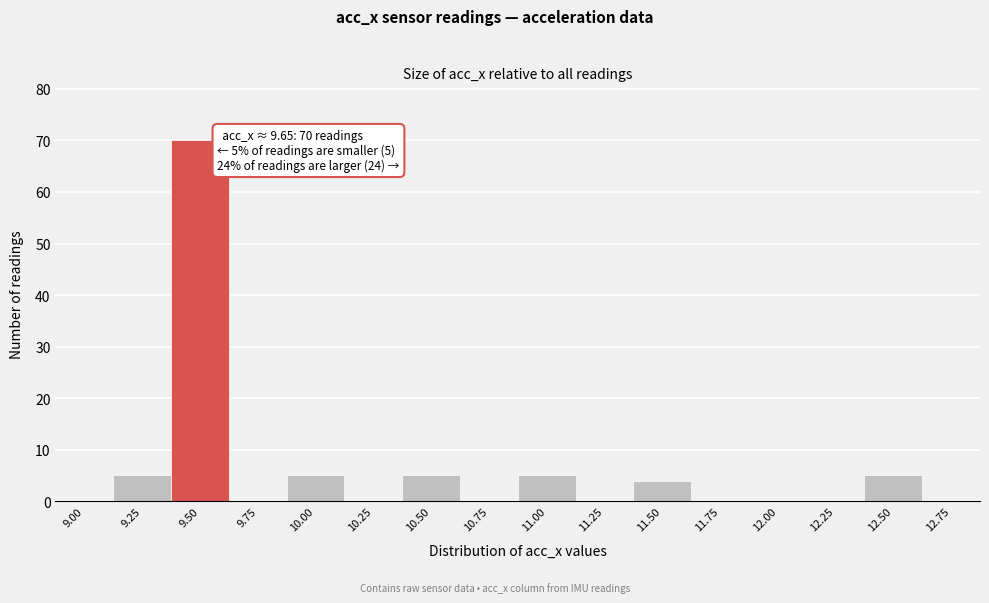

Reading right to left, extract all data points from this chart.

12.75=0	12.50=5	12.25=0	12.00=0	11.75=0	11.50=4	11.25=0	11.00=5	10.75=0	10.50=5	10.25=0	10.00=5	9.75=0	9.50=70	9.25=5	9.00=0